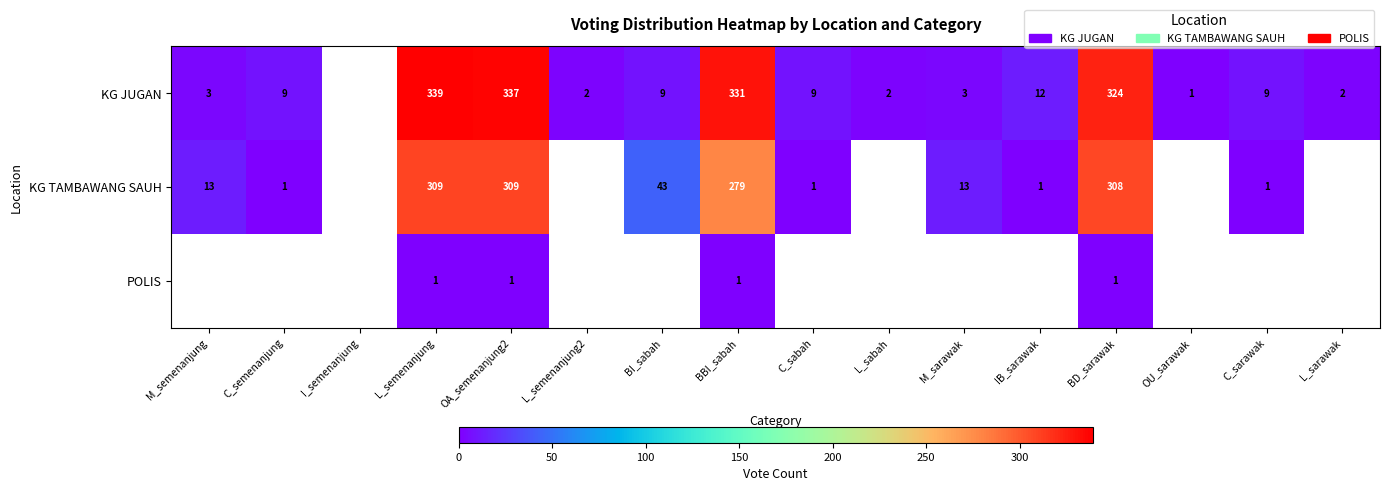

Which label corresponds to the largest value in the chart?

L_semenanjung